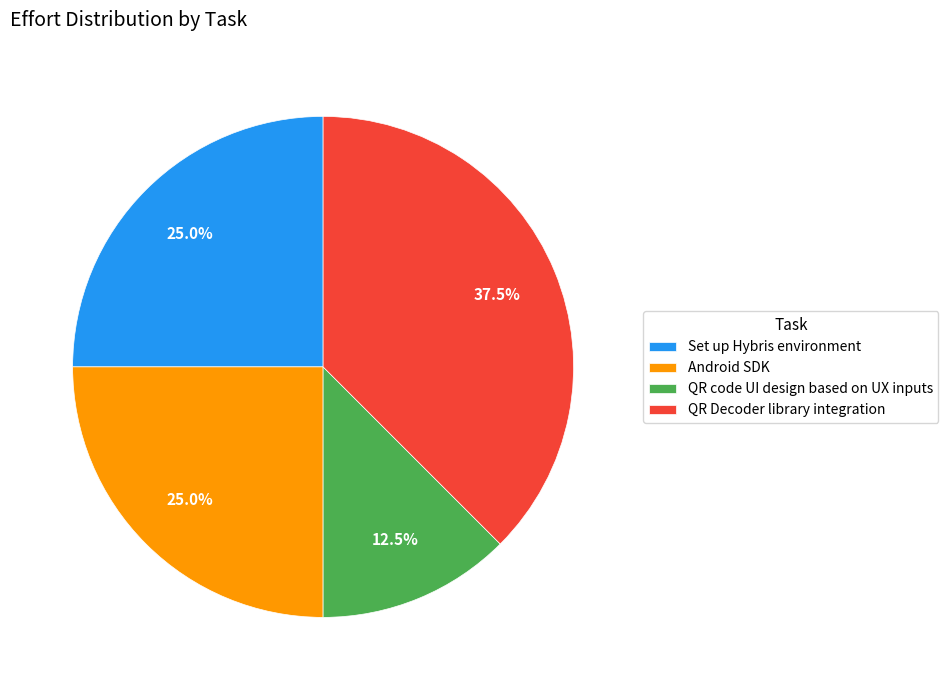

To the nearest percent, what percentage of the pie is Set up Hybris environment?

25%